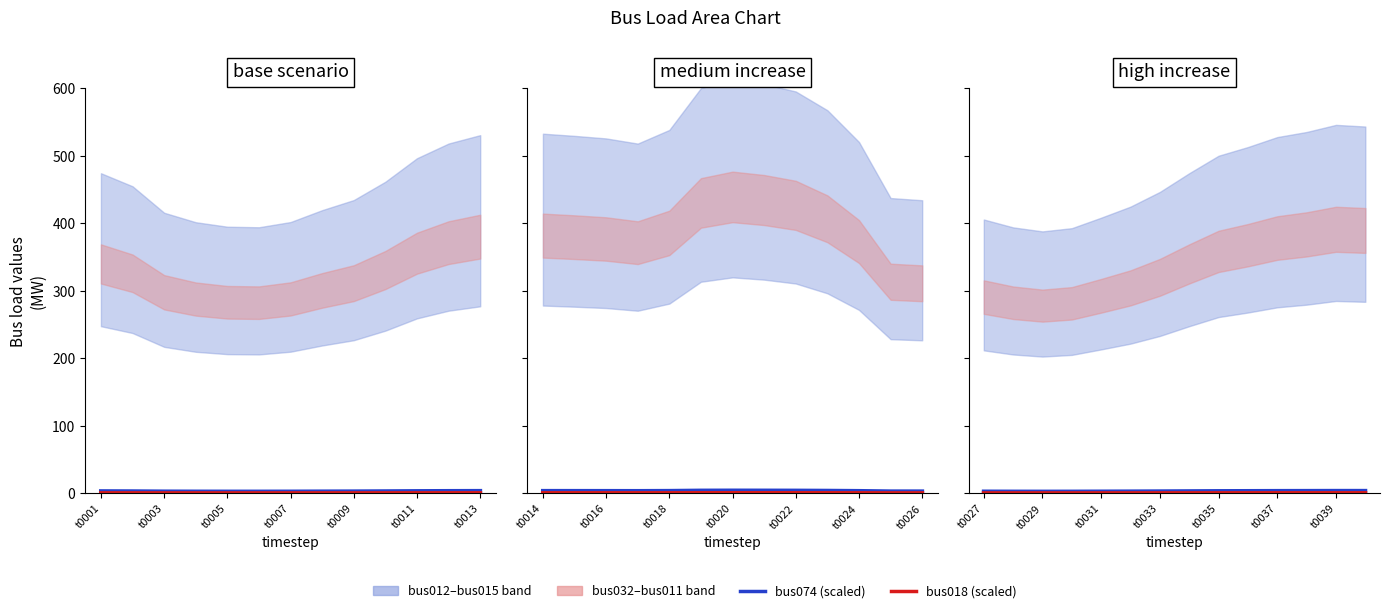

Where does the bus074 series first go above 3?

t0011